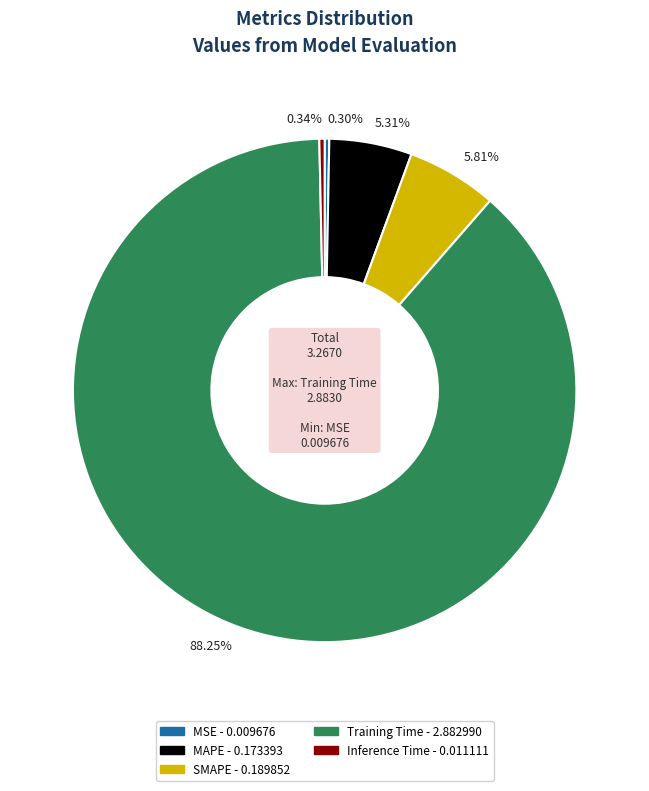

Is there a majority slice in this chart?

Yes